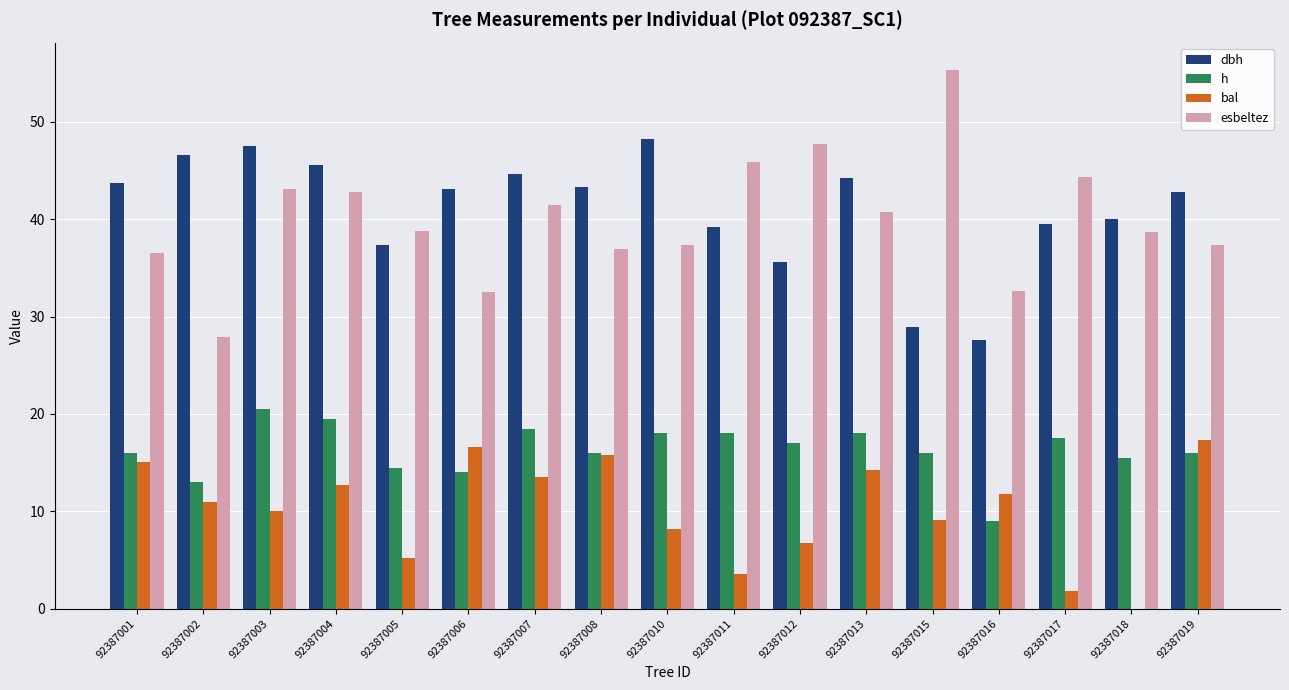

Read the bal value at 92387006.

16.6